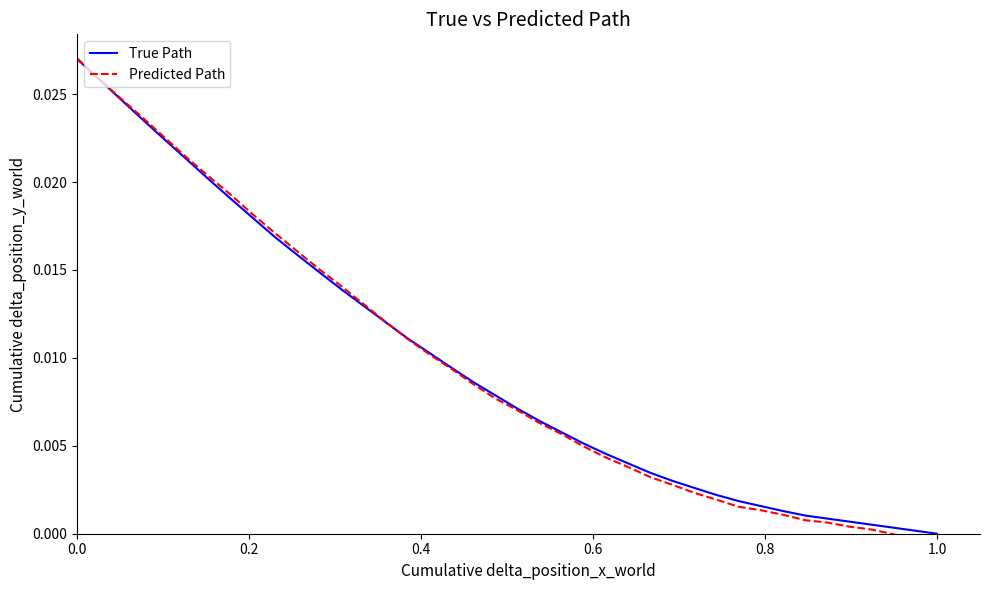

The True Path series shows 0.0 at 1.0. True or false?

True